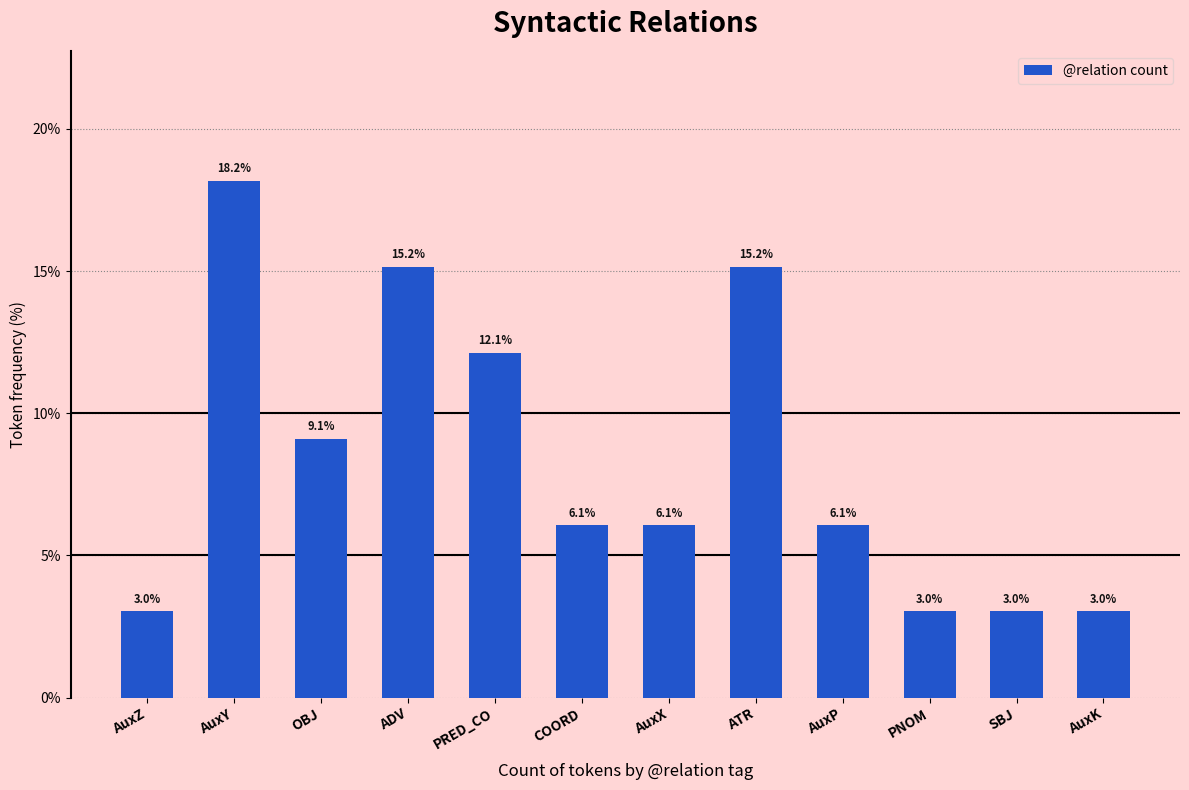

True or false: the data shows 3.0 at SBJ.

True